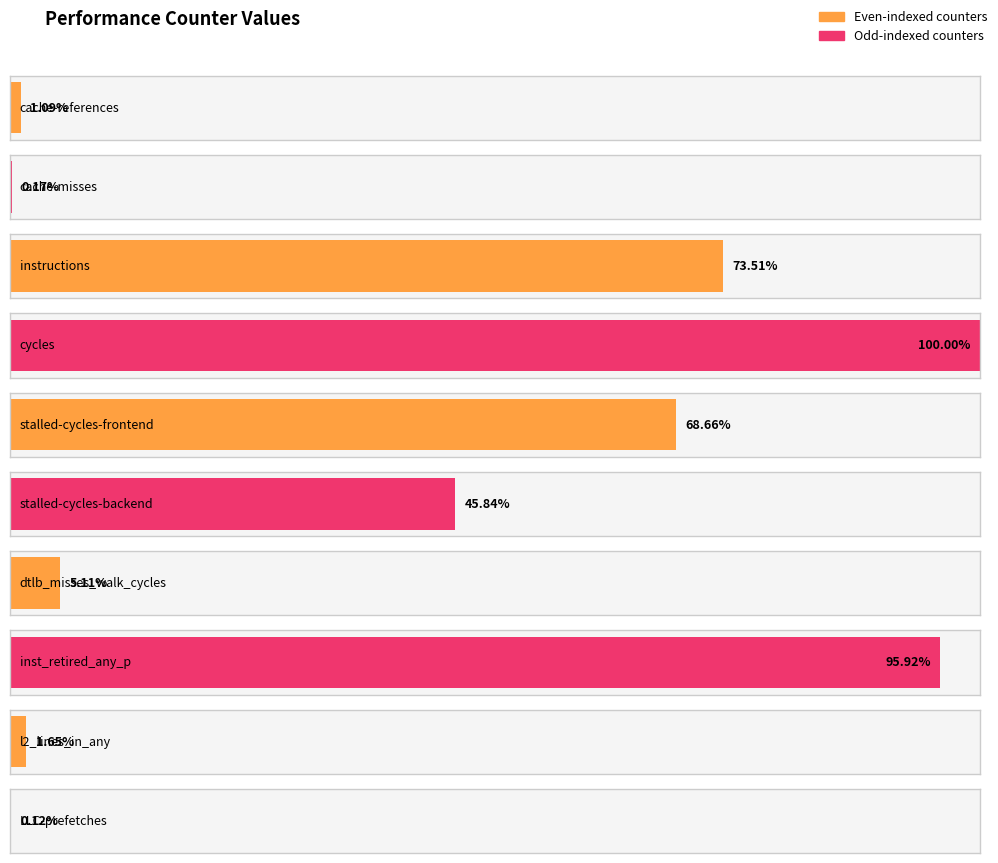

Which label corresponds to the smallest value in the chart?

LLC-prefetches